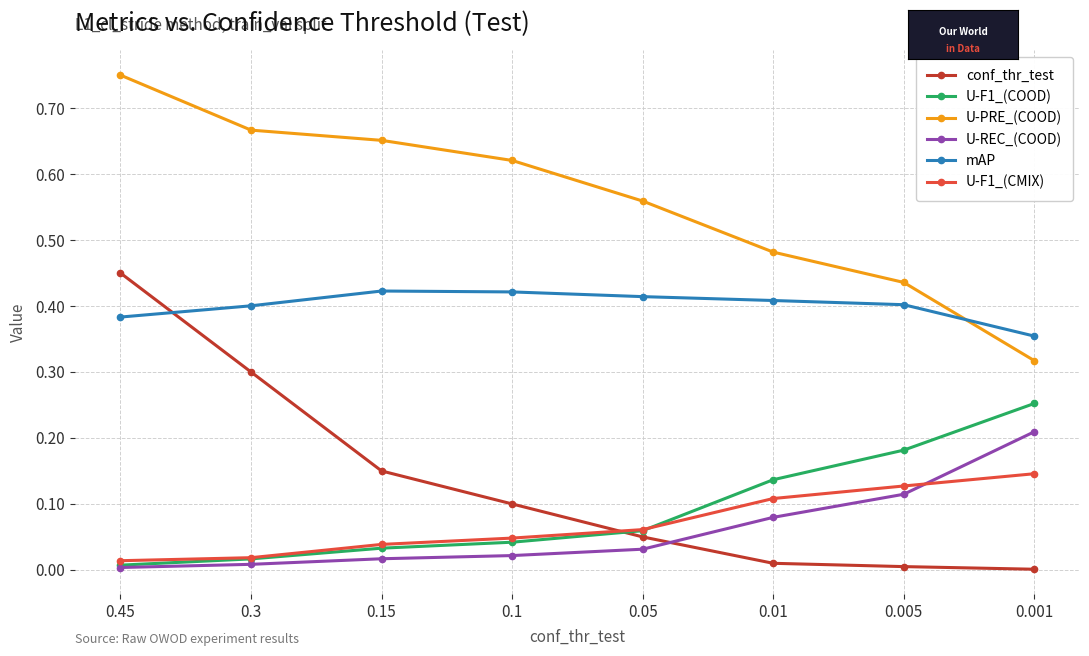

Which series has the widest spread of values?

conf_thr_test